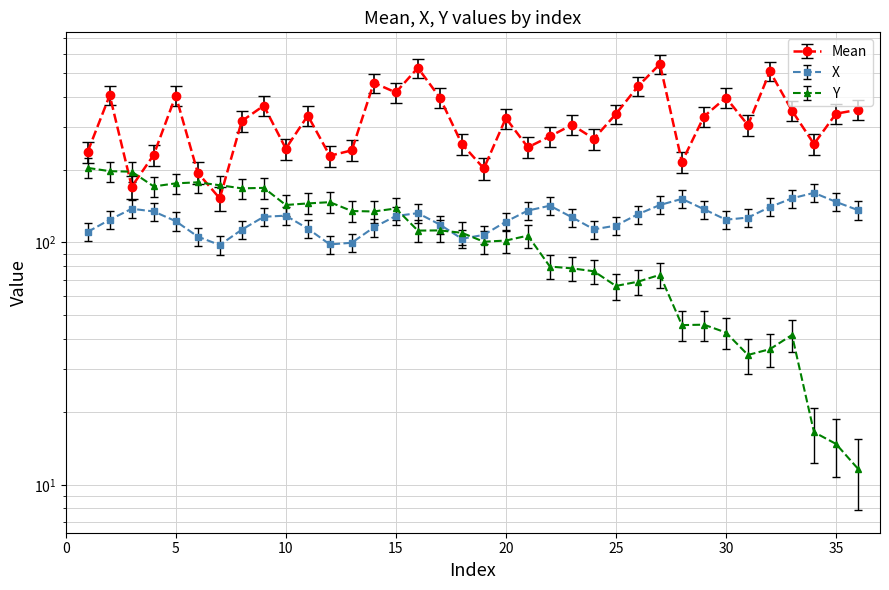

Which has a higher value, 5 or 13?

5